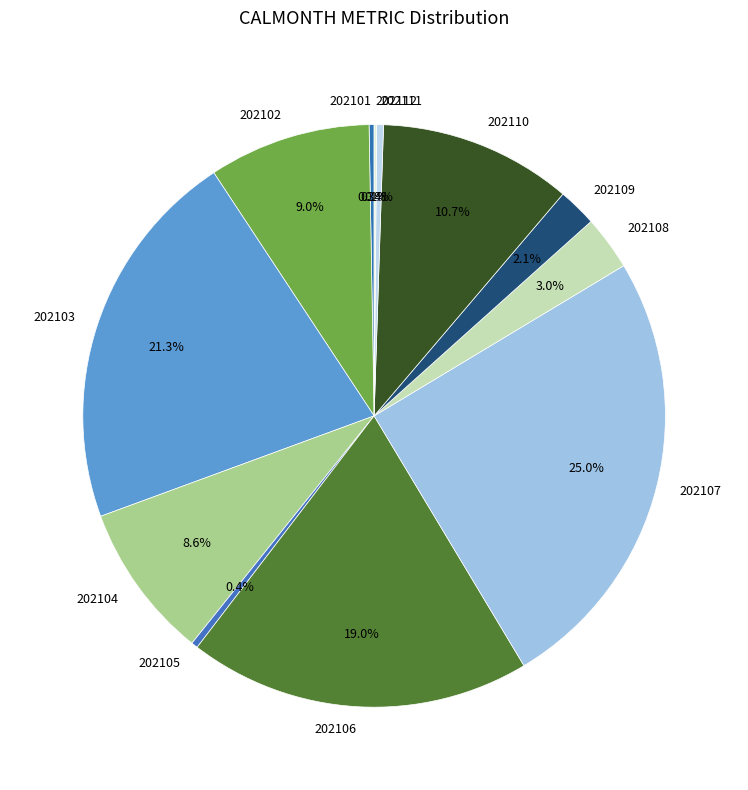

Which has a higher value, 202110 or 202106?

202106